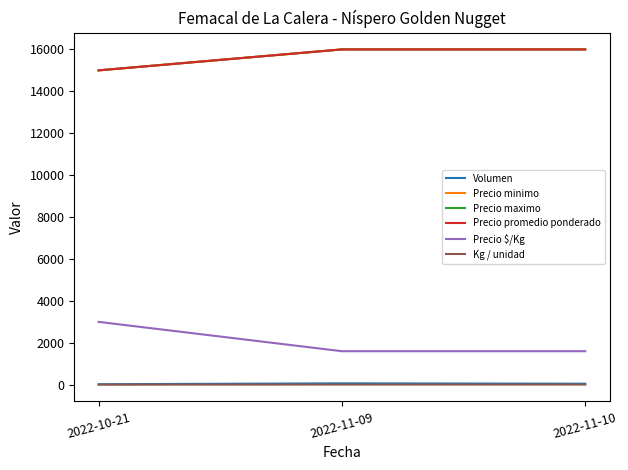

Does the chart have visible grid lines?

No